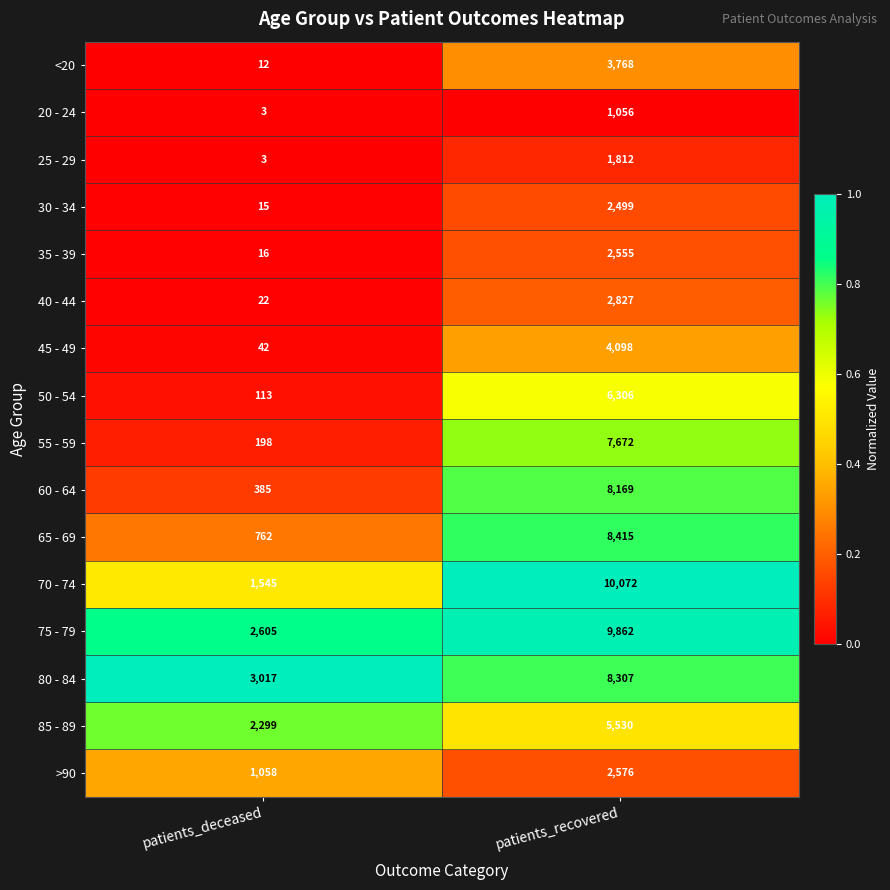

The value of 70 - 74 at patients_recovered is 10072. True or false?

True